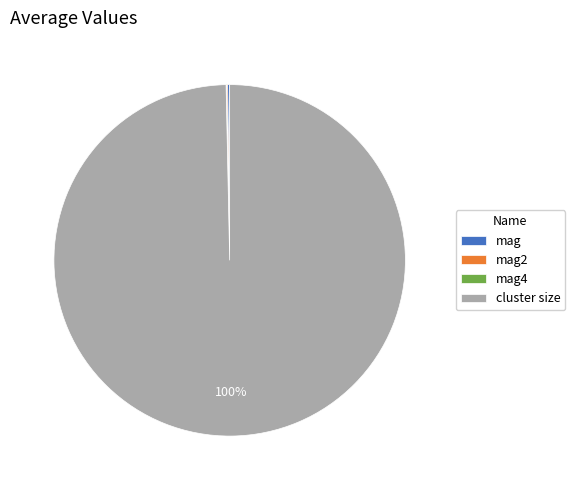

Which slice represents more than half of the pie?

cluster size